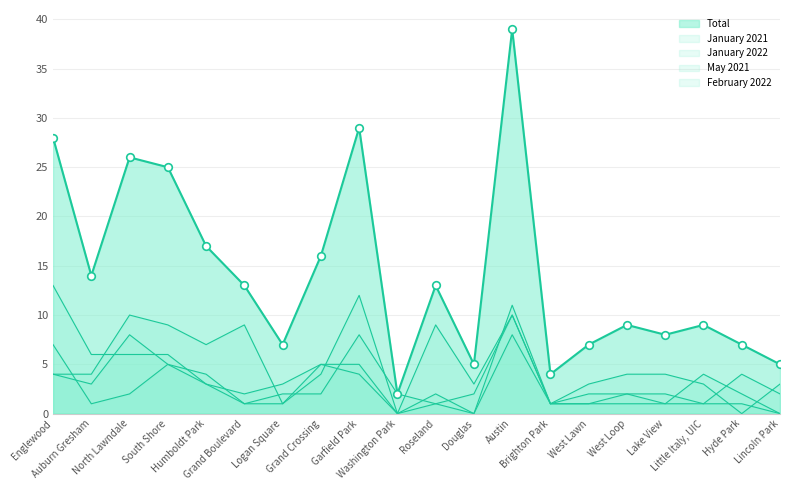

How many lines are shown in the chart?

5